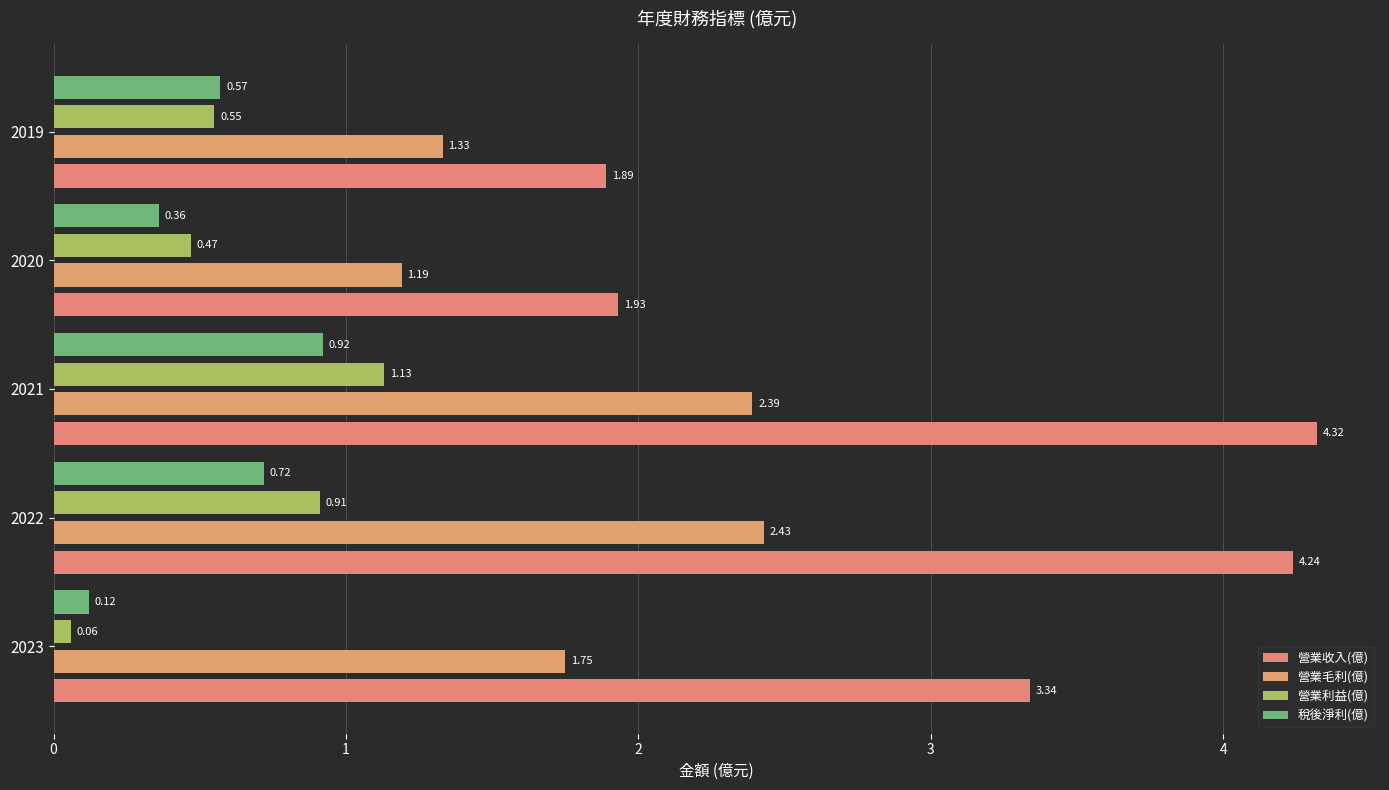

What are all the series names shown in the legend?

營業收入(億), 營業毛利(億), 營業利益(億), 稅後淨利(億)